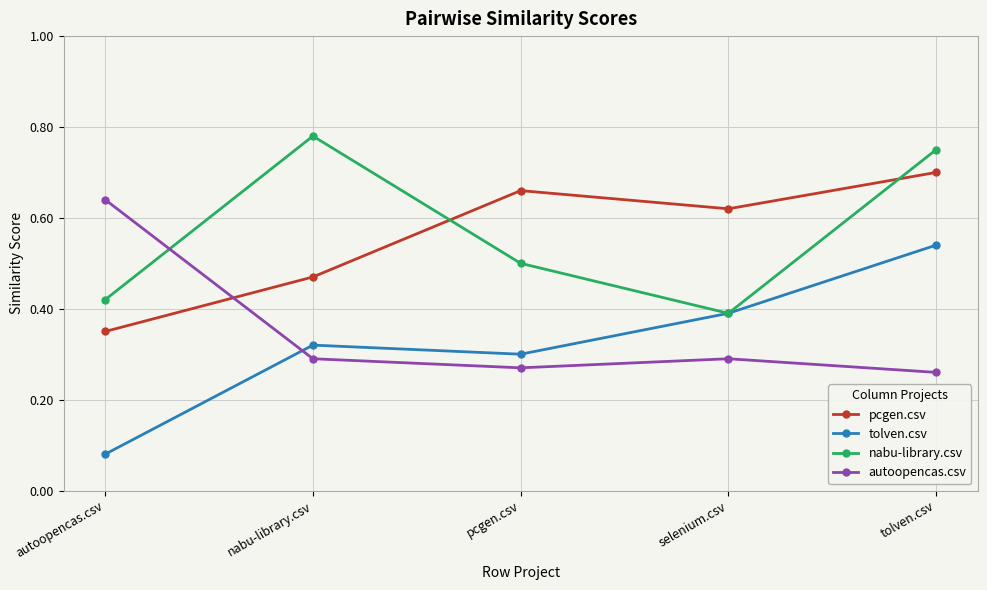

Is it true that autoopencas.csv equals 0.3 at selenium.csv?

True